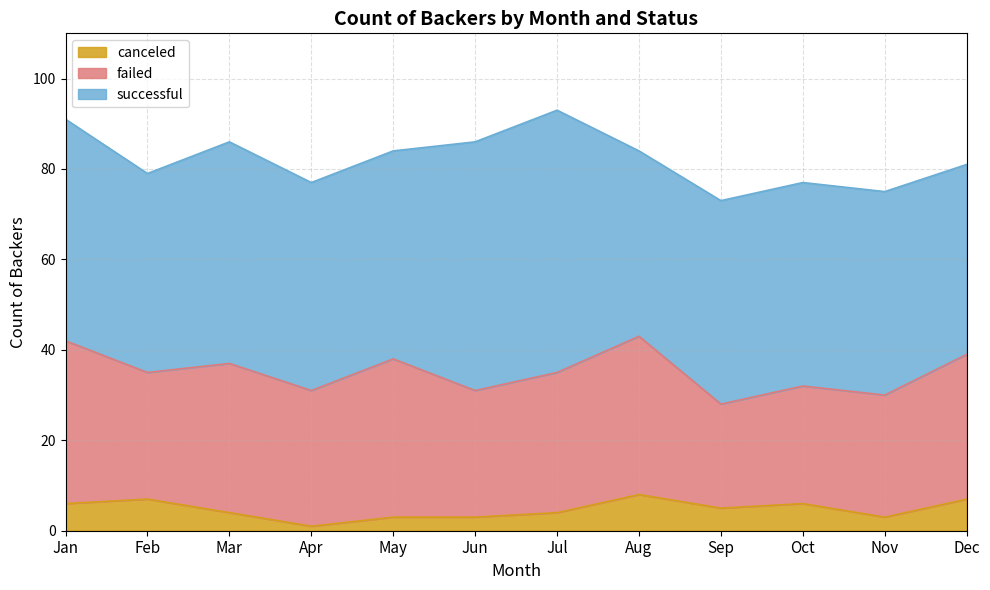

Count the number of categories in the chart.

12